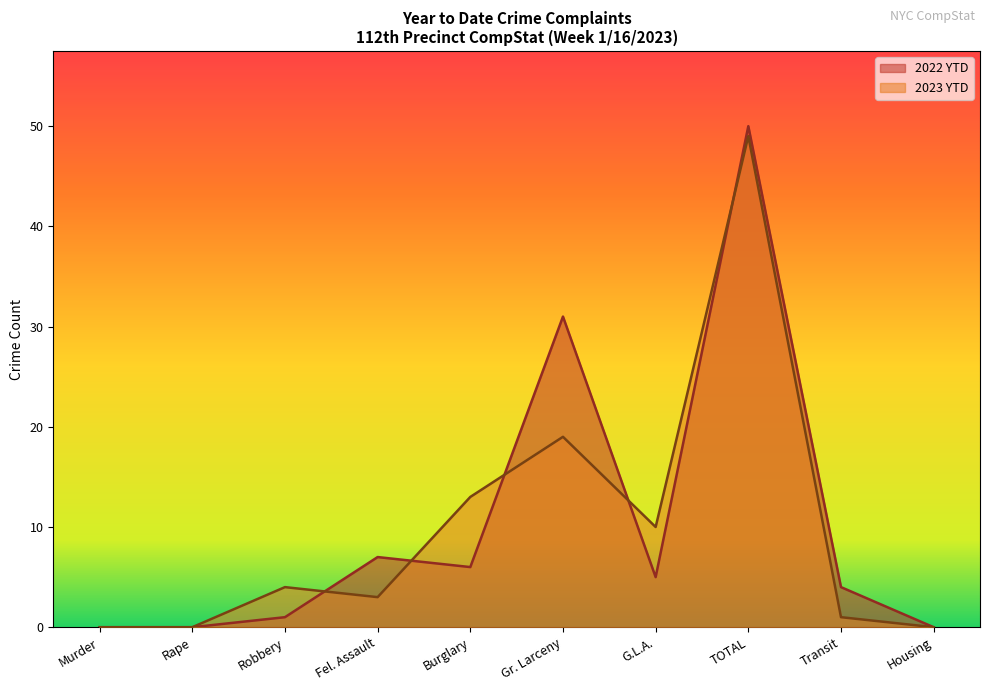

Which series ends up on top after the final intersection of 2022 YTD and 2023 YTD?

2022 YTD